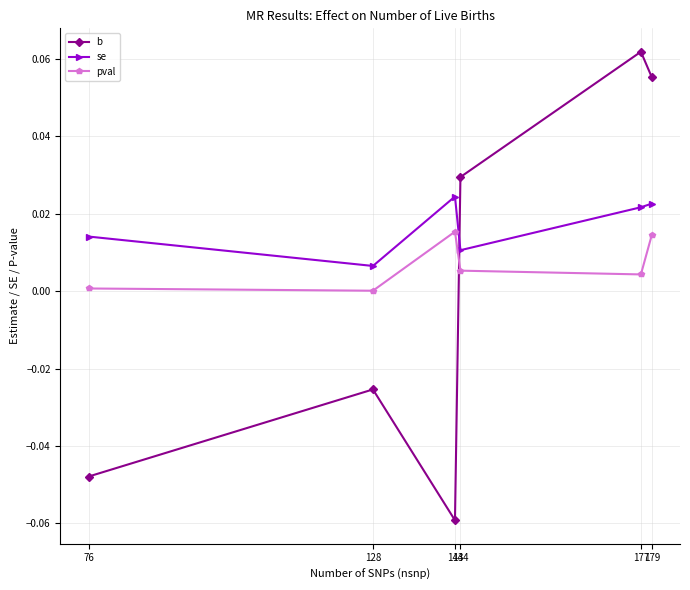

Between which two adjacent categories do se and b first intersect?

143 and 144